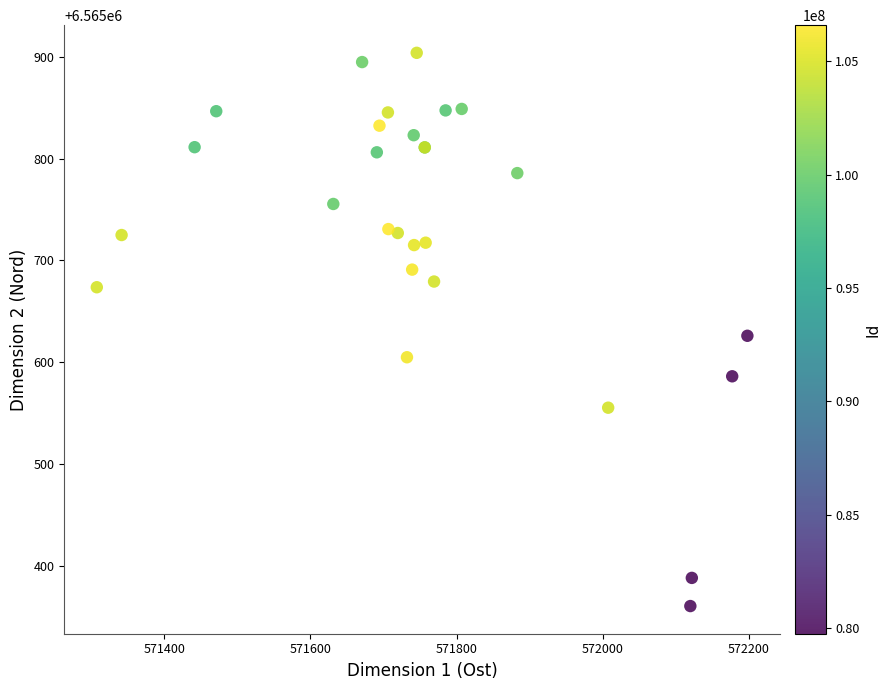

What Y value in the scatter plot is closest to 6565632?

6565625.9